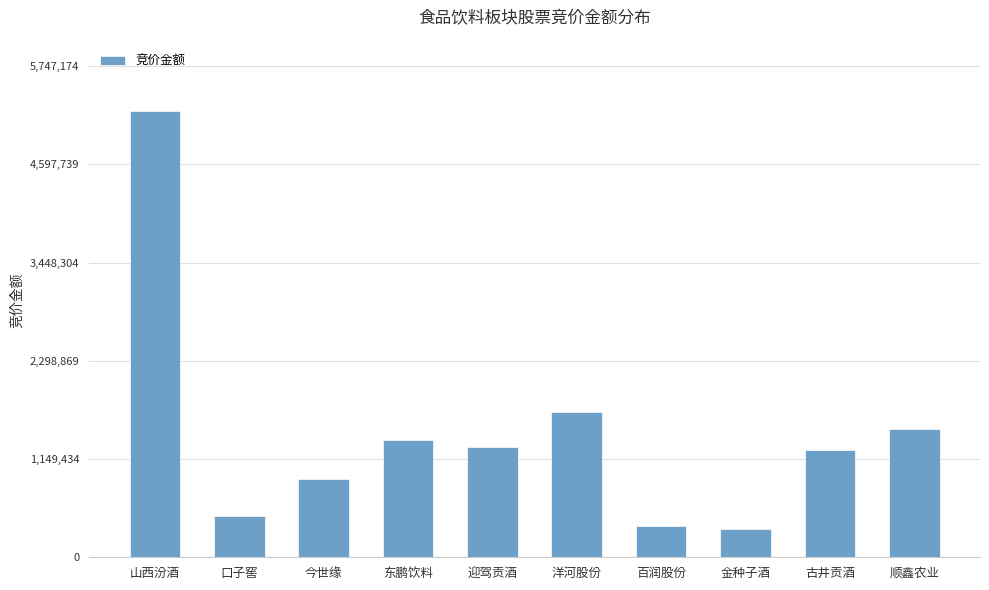

Reading left to right, what are all the values shown in this chart?

山西汾酒=5224704	口子窖=480060	今世缘=915660	东鹏饮料=1370793	迎驾贡酒=1290000	洋河股份=1704828	百润股份=364060	金种子酒=332787	古井贡酒=1250800	顺鑫农业=1504224